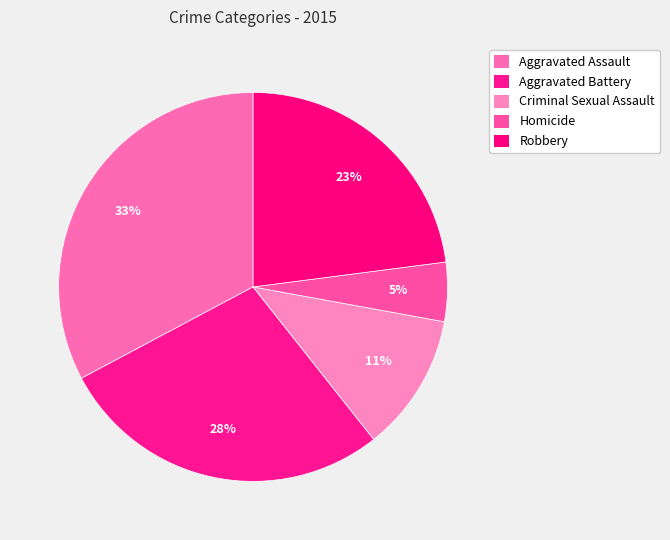

What percentage is the Aggravated Assault slice, to the nearest percent?

33%